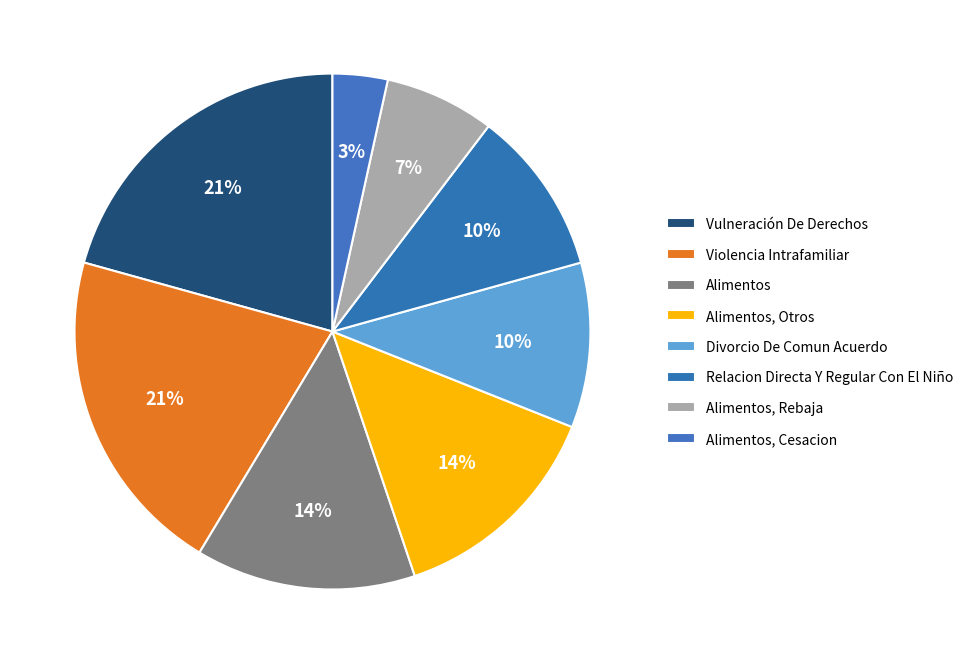

What portion of the pie excludes Alimentos, Otros?

86.2%